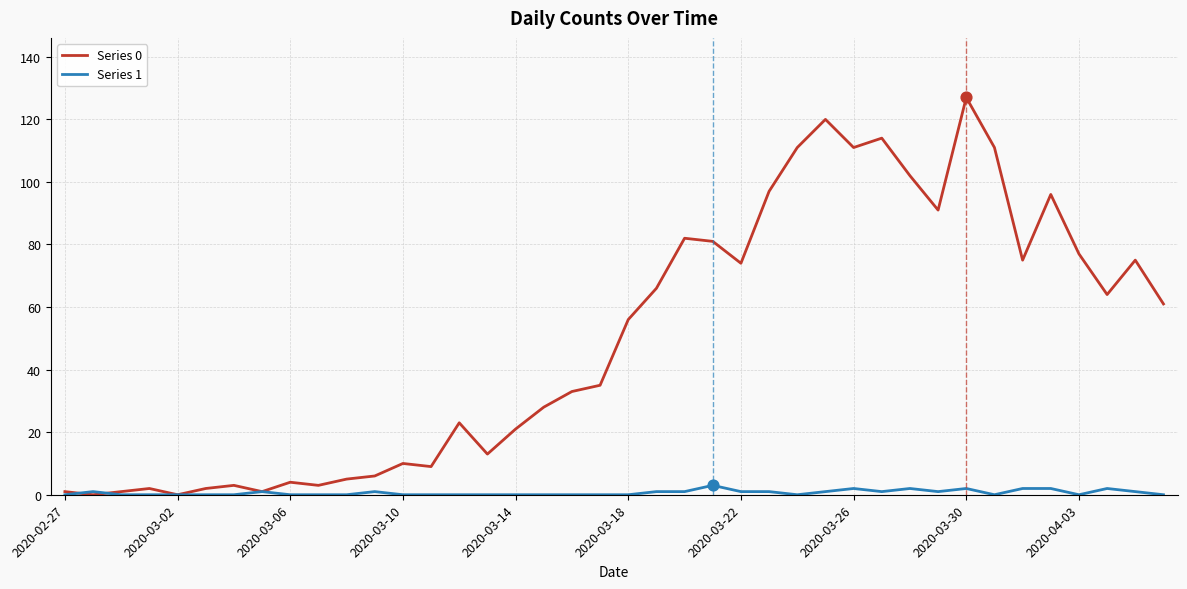

Which series has the largest range (max minus min)?

Series 0